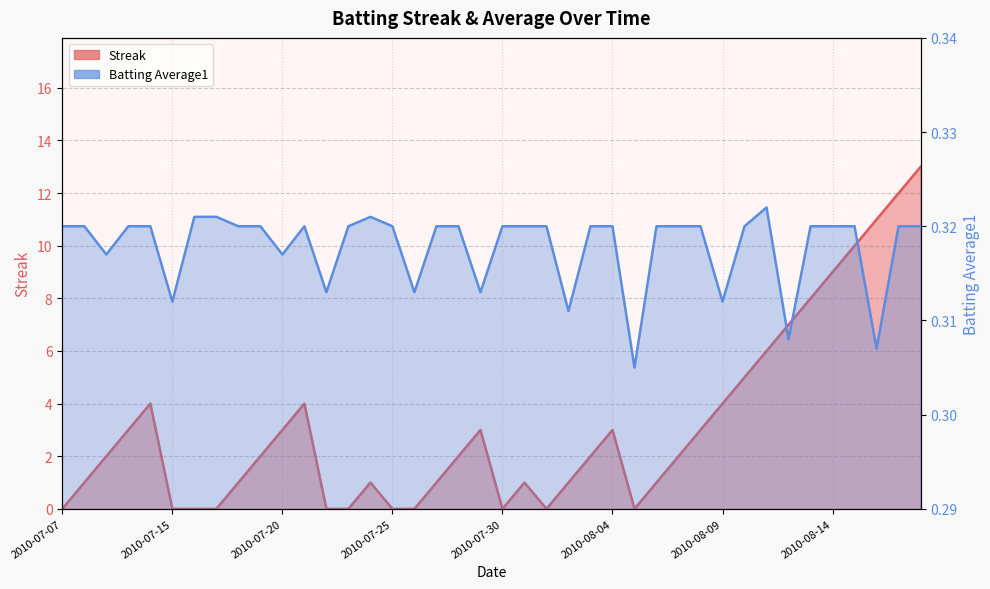

Count the Batting Average1 values in the range 0 to 1.

40